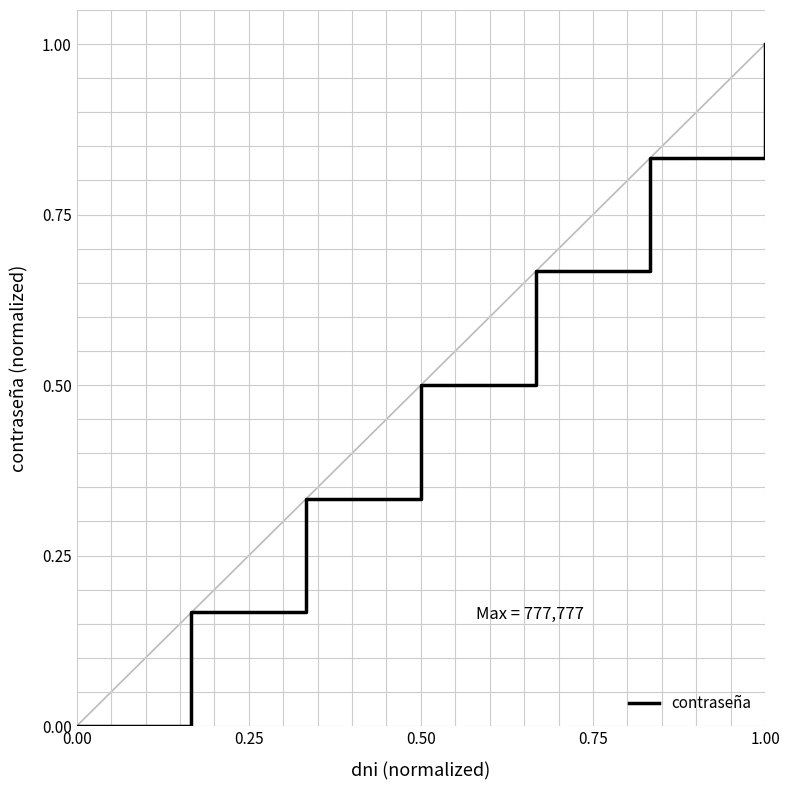

What is the sum of all values?

3.5